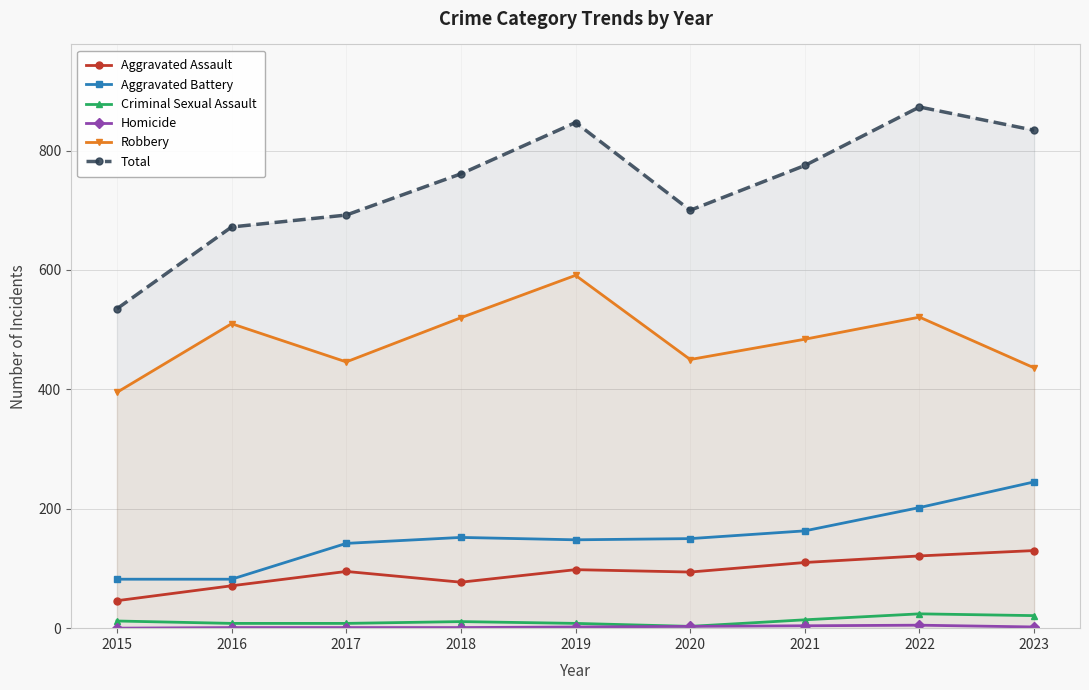

Between 2020 and 2016, which is larger?

2020